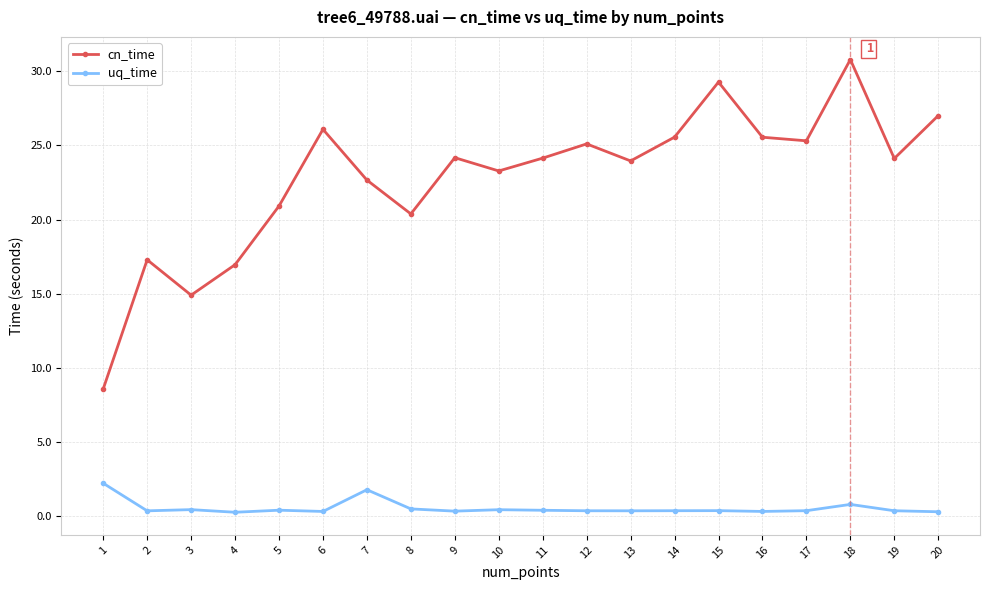

At how many categories does at least one series exceed 7?

20